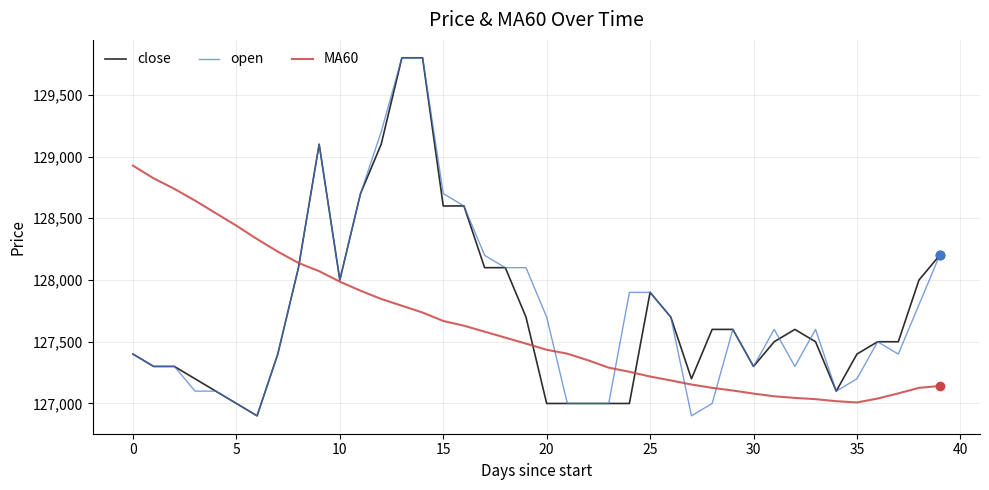

What is the smallest value displayed?

126900.0